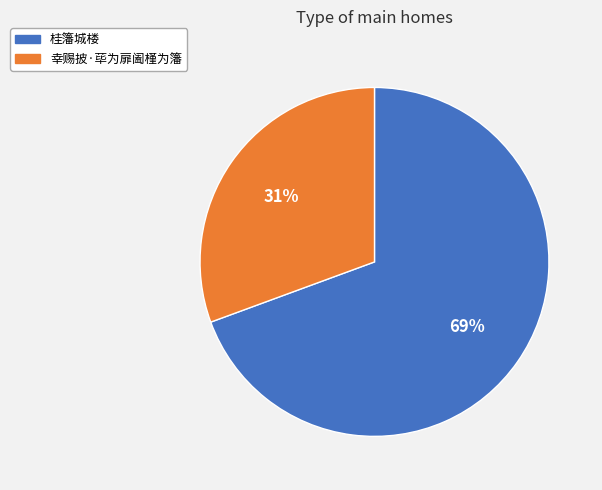

Does 幸赐披·荜为扉阖槿为籓 account for over 50% of the chart?

No